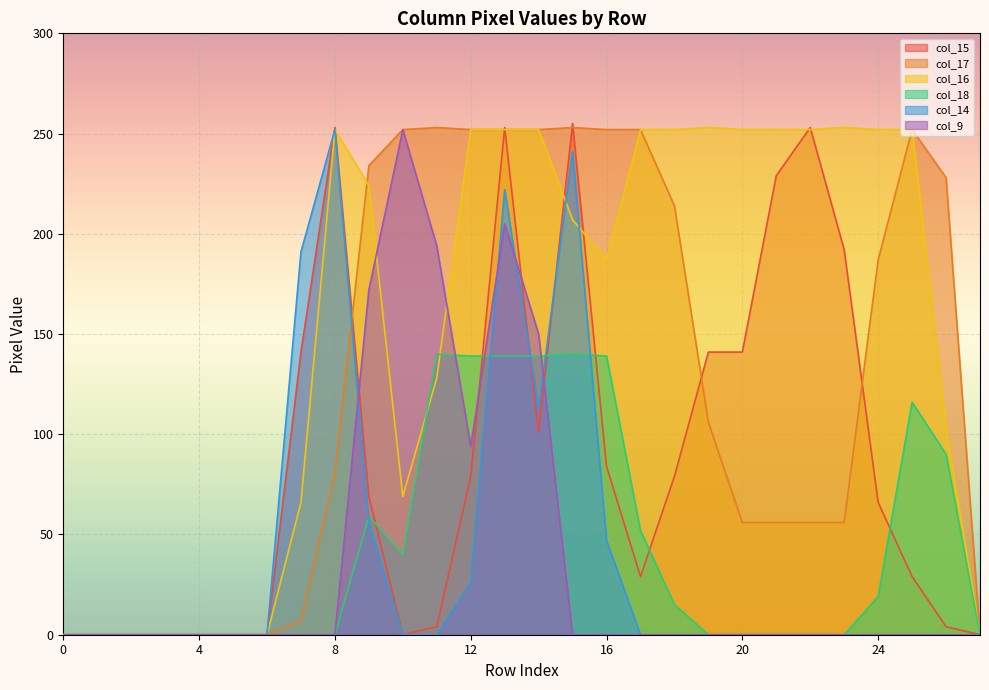

Which series has the largest total across all categories?

col_16